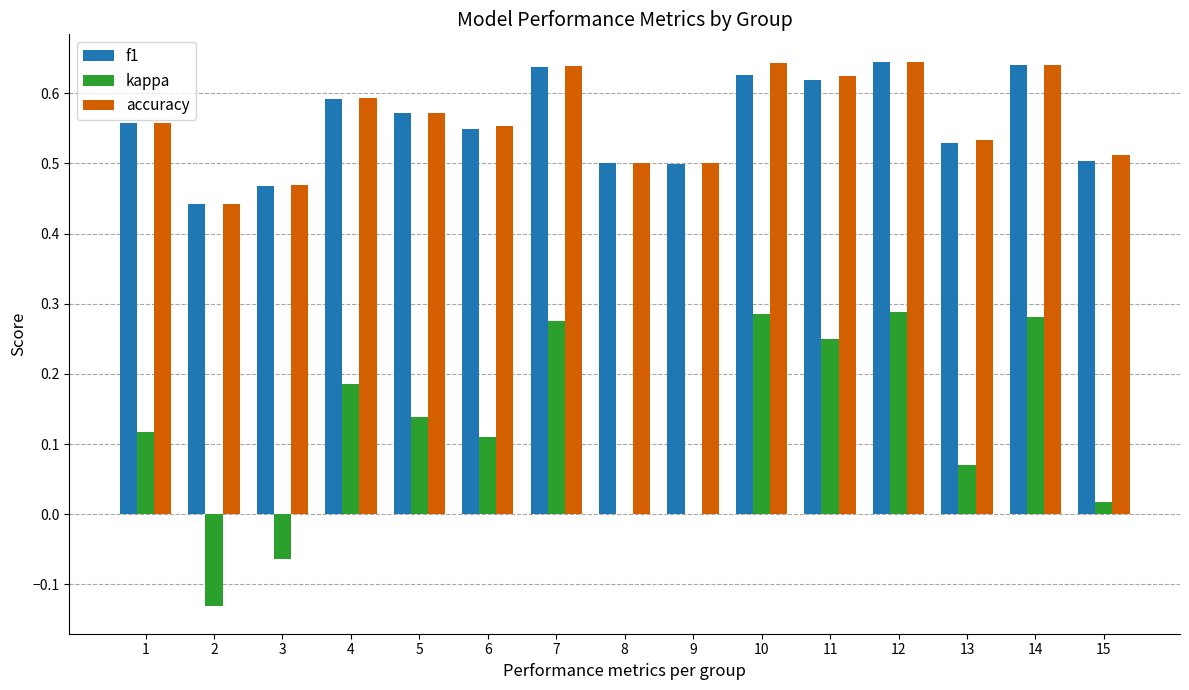

Does the chart contain stacked bars?

No